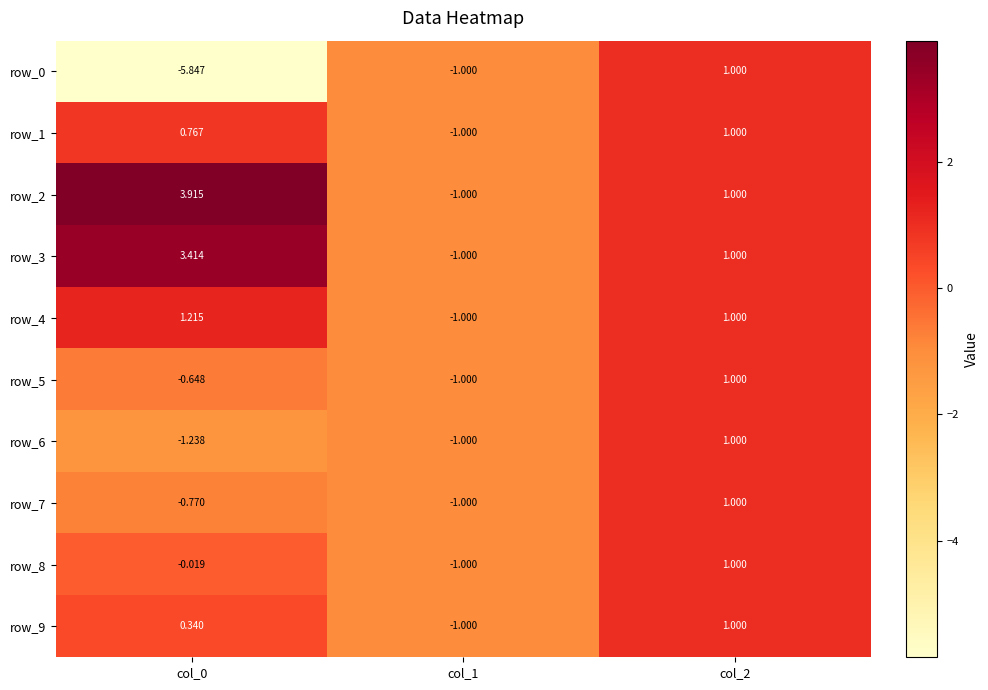

What is the average value of the row_0 series?

-1.9